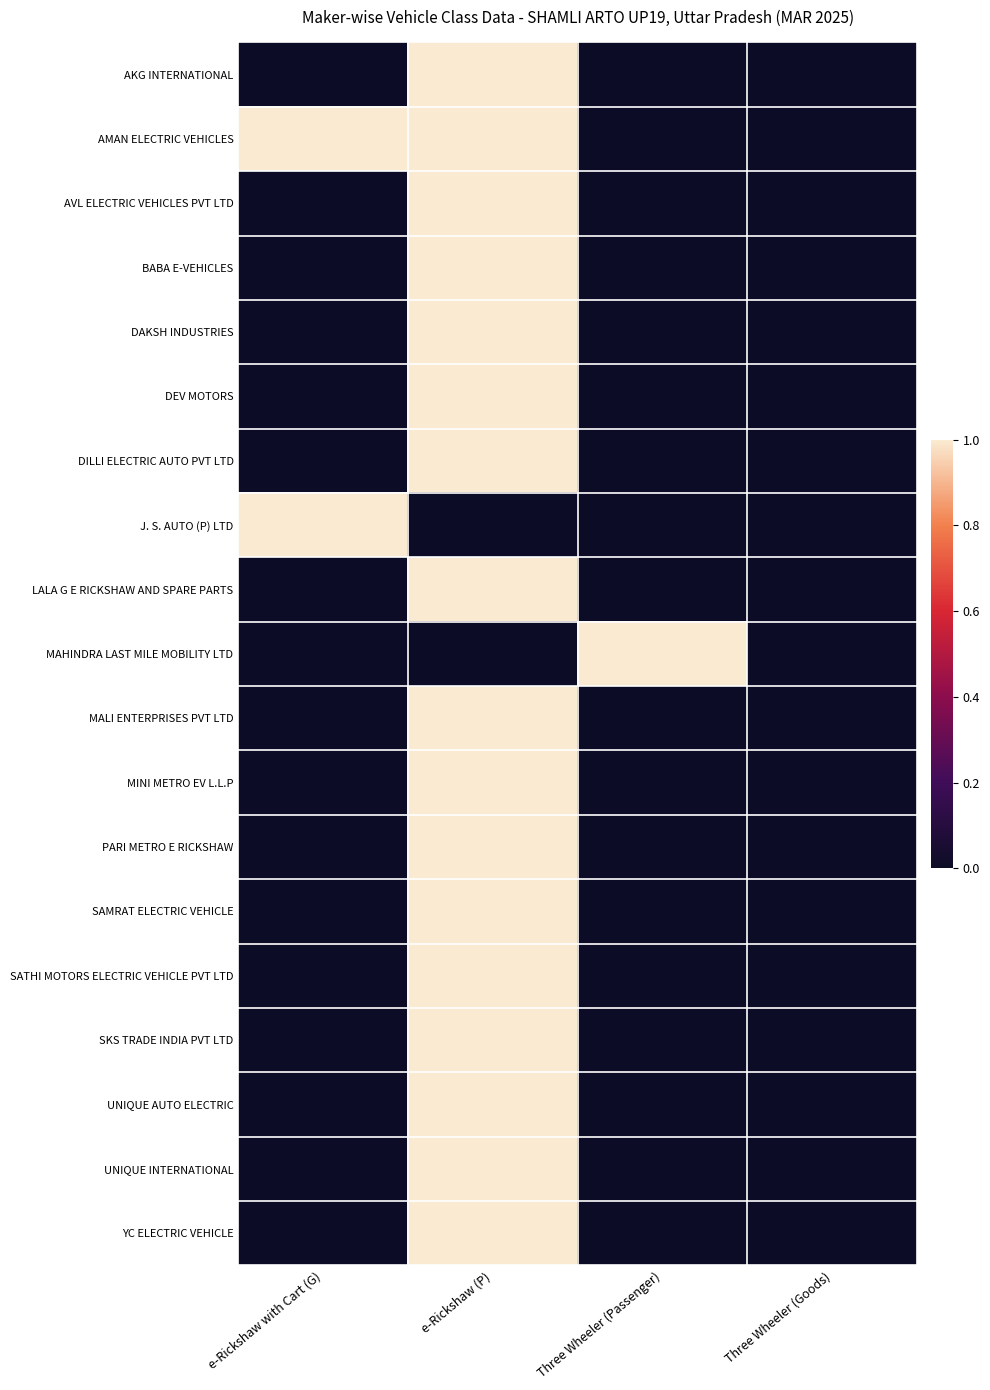

List the series in order of their peak value, highest first.

AKG INTERNATIONAL, AMAN ELECTRIC VEHICLES, AVL ELECTRIC VEHICLES PVT LTD, BABA E-VEHICLES, DAKSH INDUSTRIES, DEV MOTORS, DILLI ELECTRIC AUTO PVT LTD, J. S. AUTO (P) LTD, LALA G E RICKSHAW AND SPARE PARTS, MAHINDRA LAST MILE MOBILITY LTD, MALI ENTERPRISES PVT LTD, MINI METRO EV L.L.P, PARI METRO E RICKSHAW, SAMRAT ELECTRIC VEHICLE, SATHI MOTORS ELECTRIC VEHICLE PVT LTD, SKS TRADE INDIA PVT LTD, UNIQUE AUTO ELECTRIC, UNIQUE INTERNATIONAL, YC ELECTRIC VEHICLE